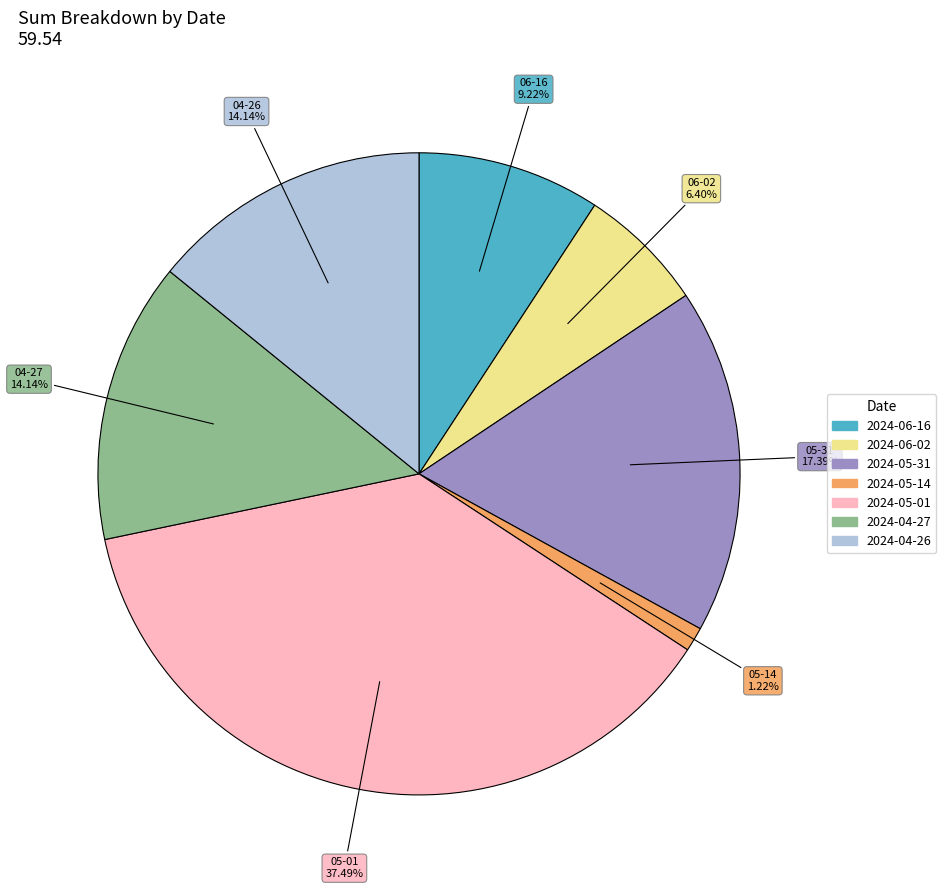

Does 2024-06-16 represent more than half of the total?

No